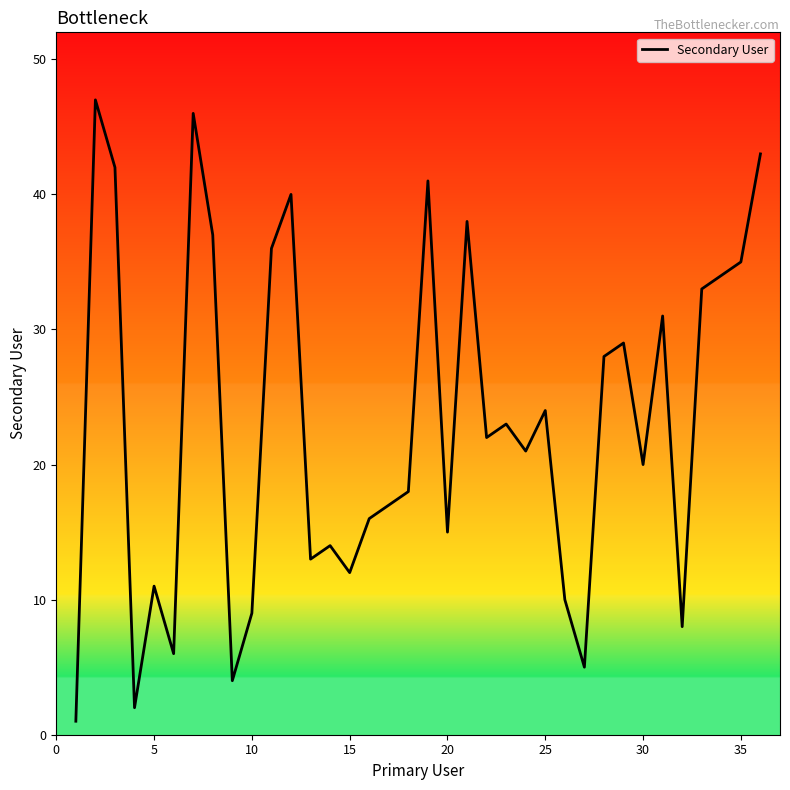

What is the greatest value displayed?

47